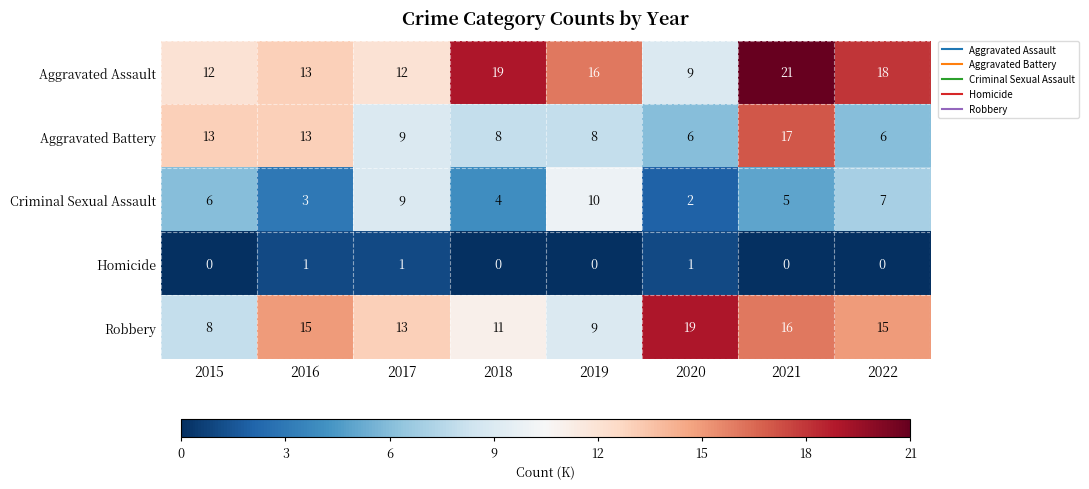

The Aggravated Assault series shows 6 at 2016. True or false?

False